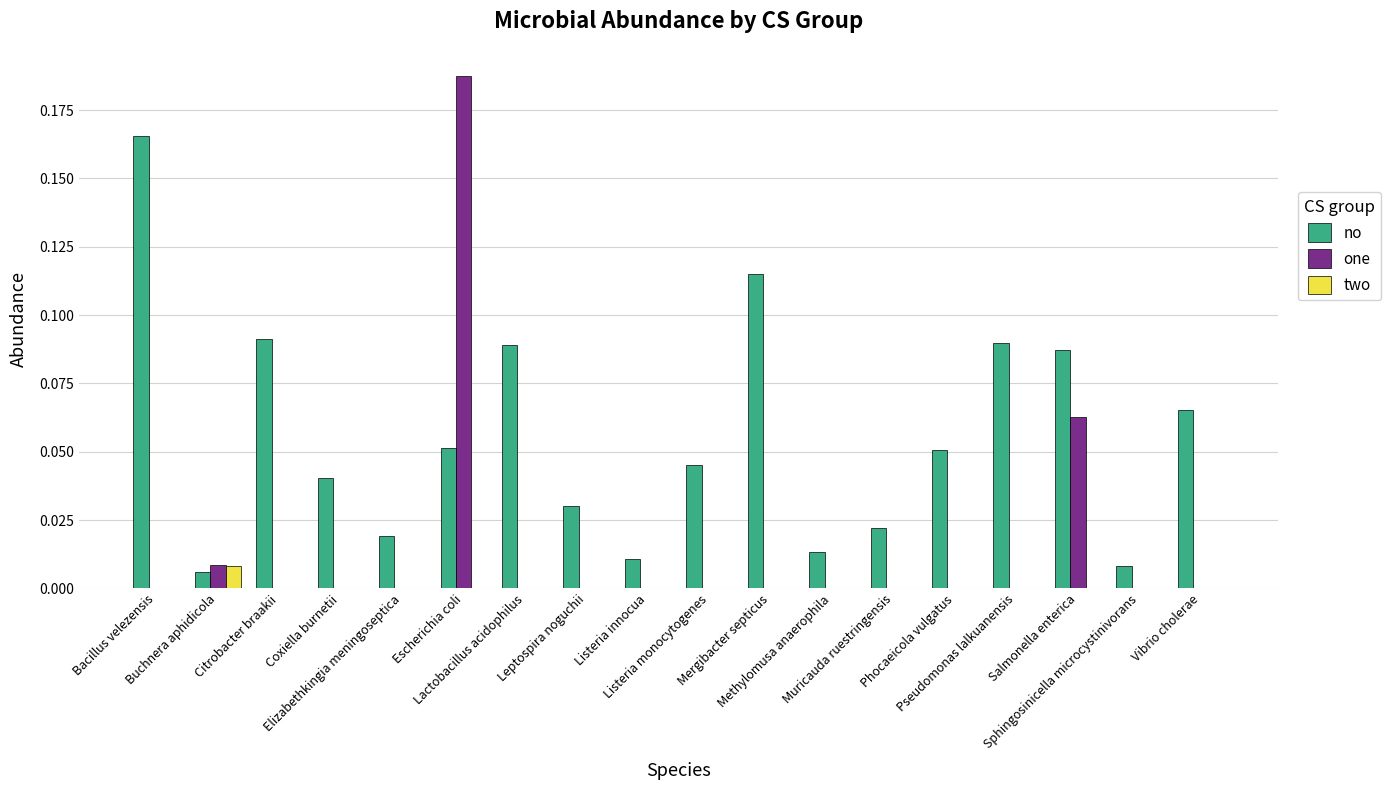

Which series has the largest total across all categories?

no